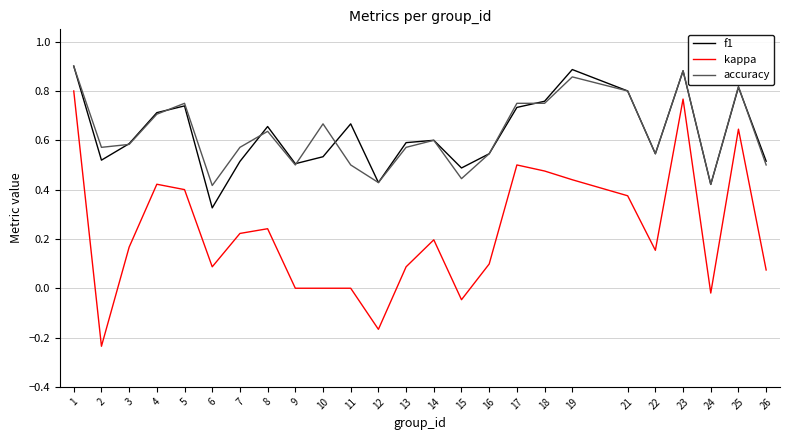

Which series has the largest range (max minus min)?

kappa